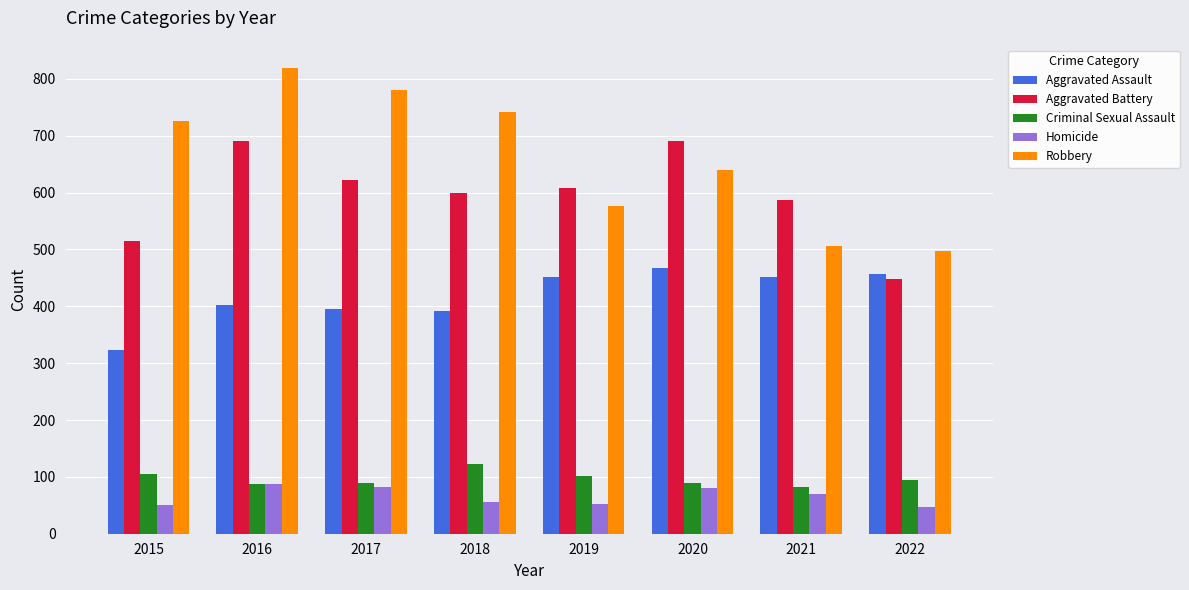

What is the difference between the highest and lowest values at 2015?

676